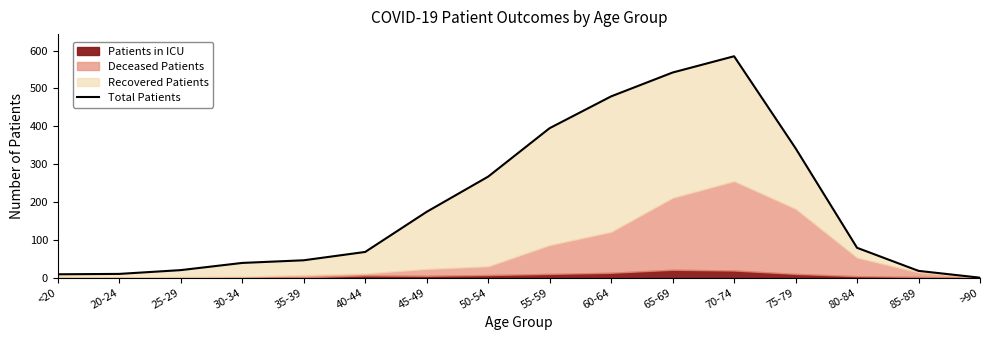

The value at 75-79 is 558. True or false?

False